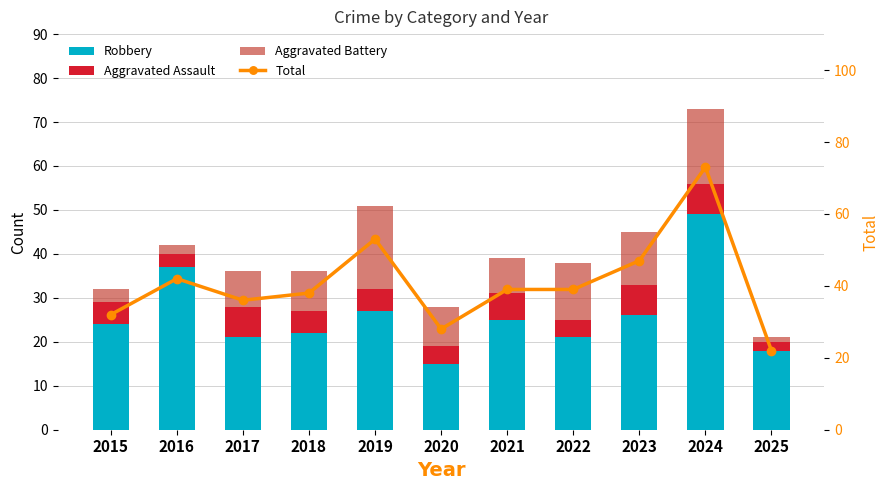

The value of Aggravated Battery at 2017 is 8. True or false?

True